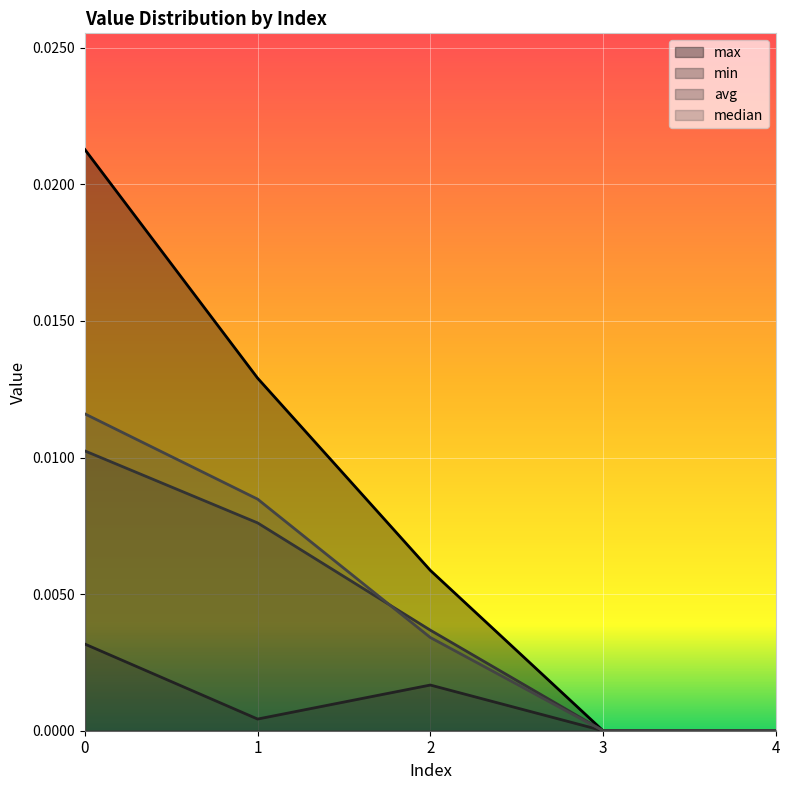

How many positive values does the min series have?

3